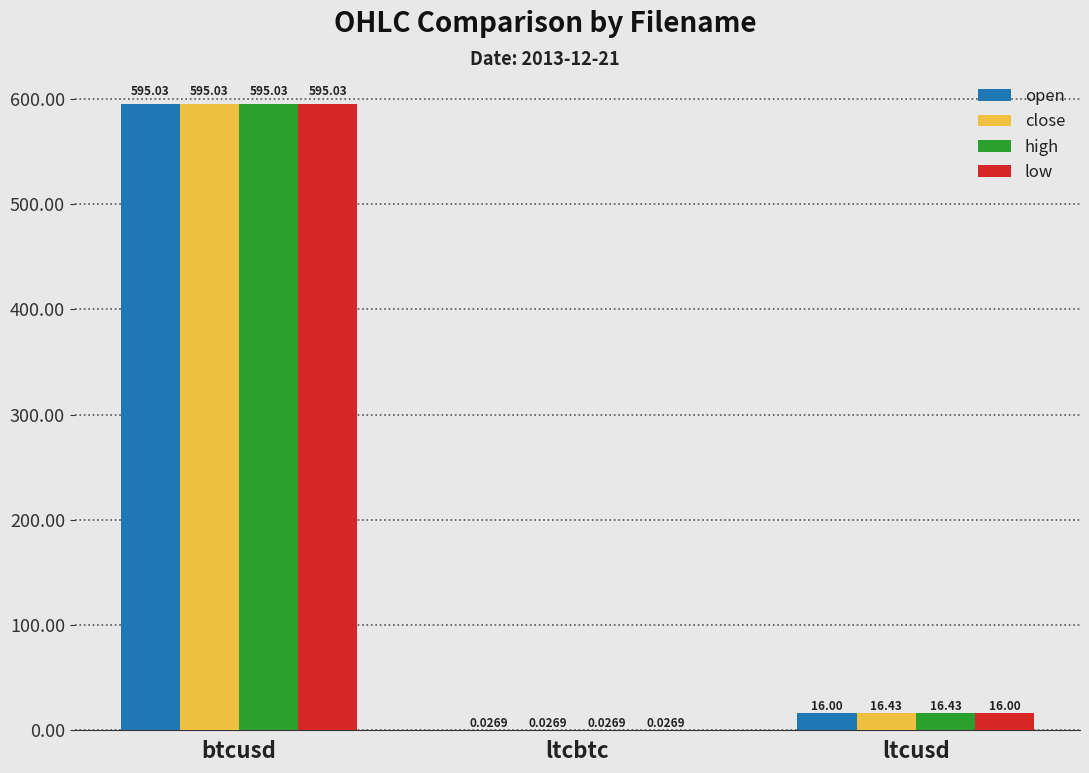

Is the value of open at ltcusd greater than the value of high at btcusd?

No